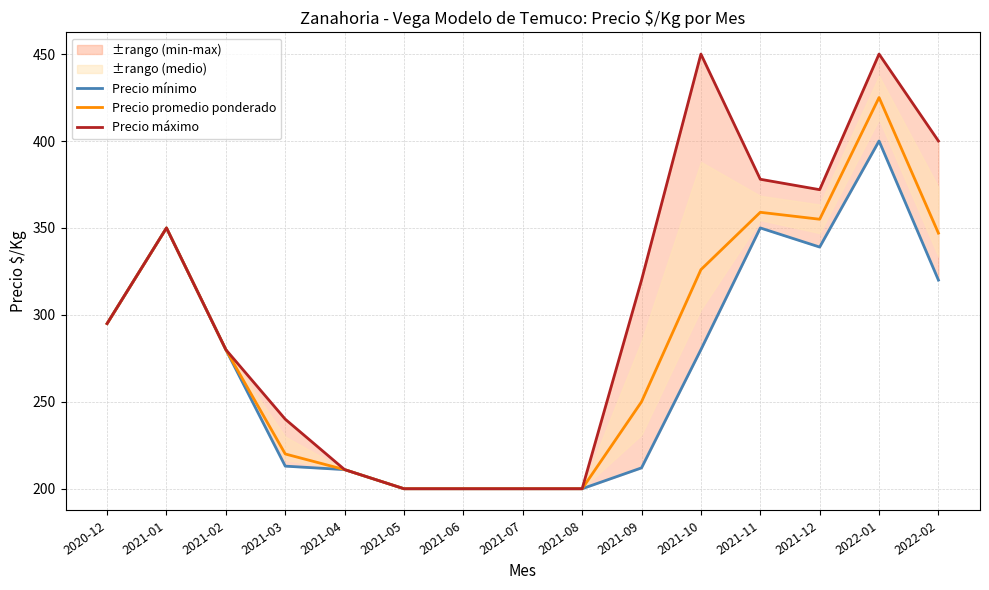

List the series in order of their peak value, highest first.

Precio máximo, Precio promedio ponderado, Precio mínimo